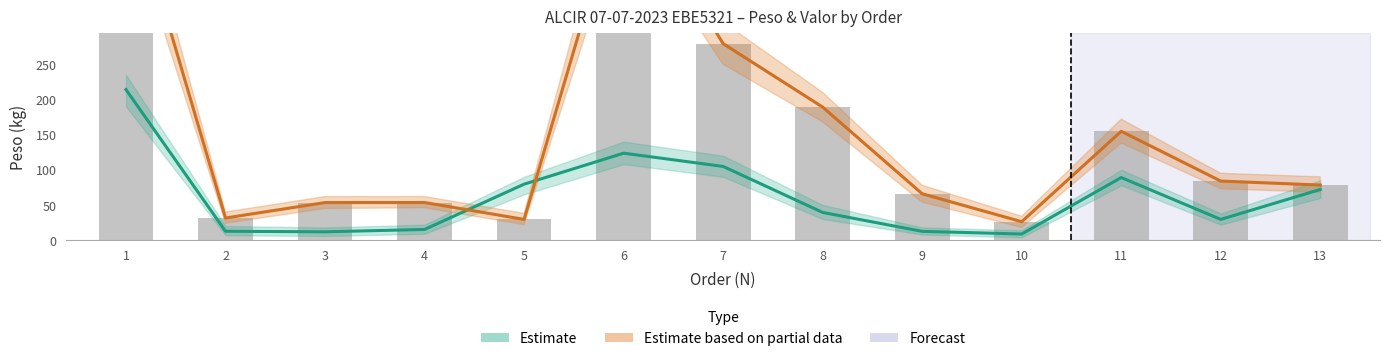

Which series changed the most between 7 and 10?

VALOR